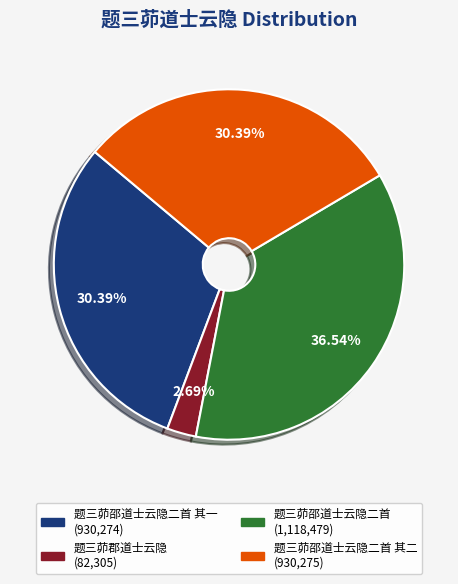

Is there a majority slice in this chart?

No